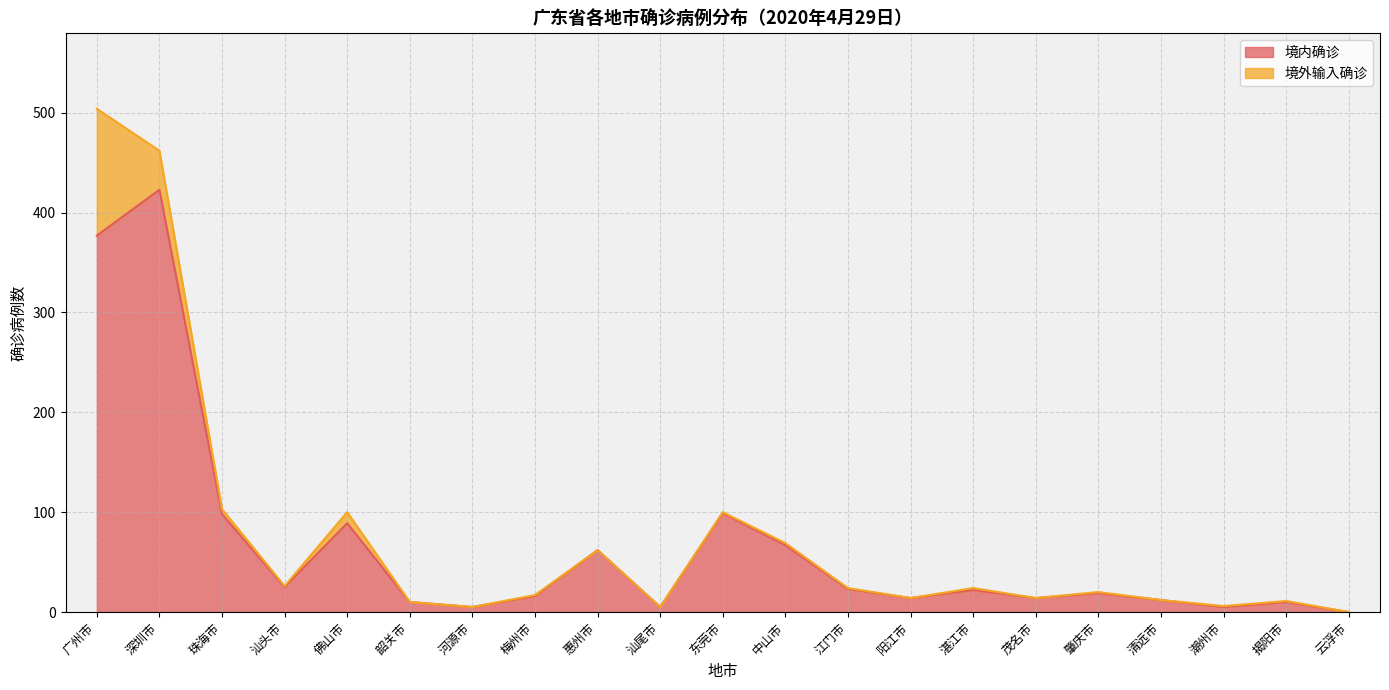

The chart shows a value of 10 at 韶关市. True or false?

True